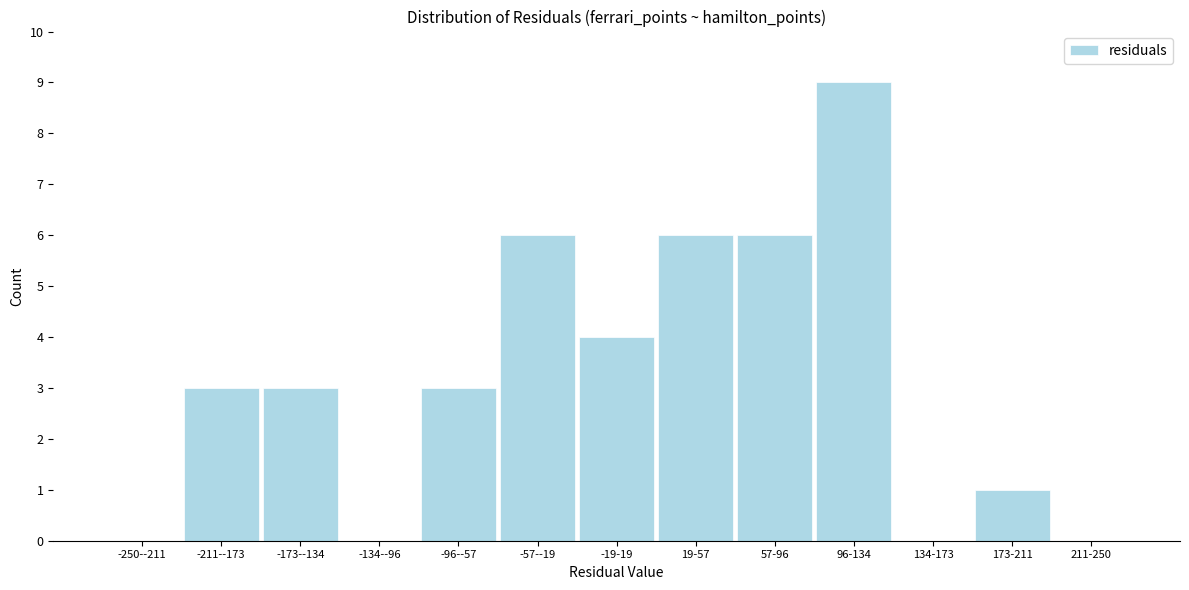

Reading left to right, extract all data points from this chart.

-250--211=0	-211--173=3	-173--134=3	-134--96=0	-96--57=3	-57--19=6	-19-19=4	19-57=6	57-96=6	96-134=9	134-173=0	173-211=1	211-250=0